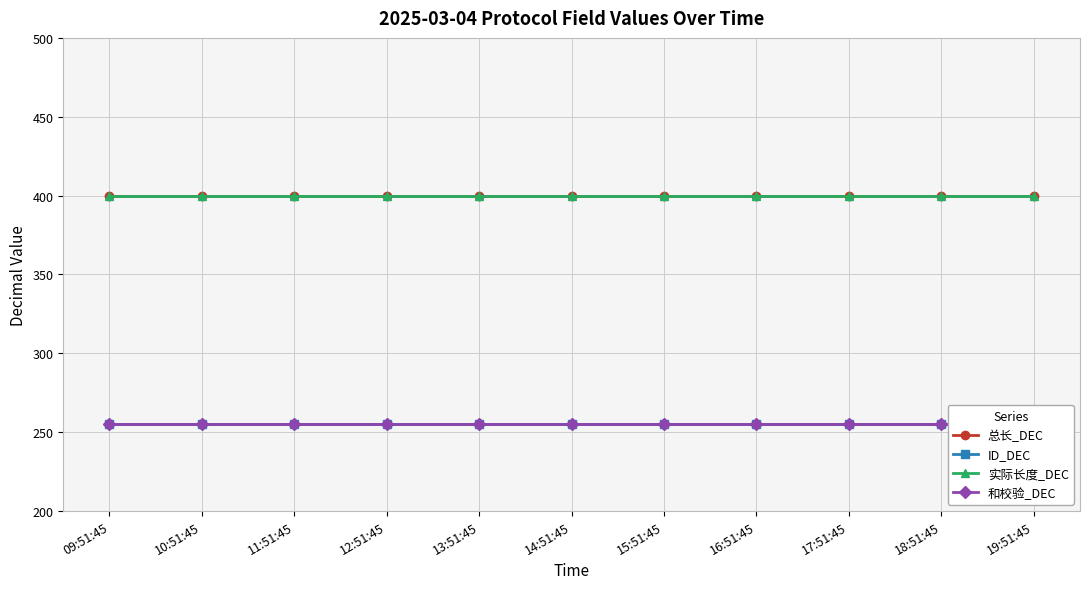

The 和校验_DEC series shows 79 at 19:51:45. True or false?

False